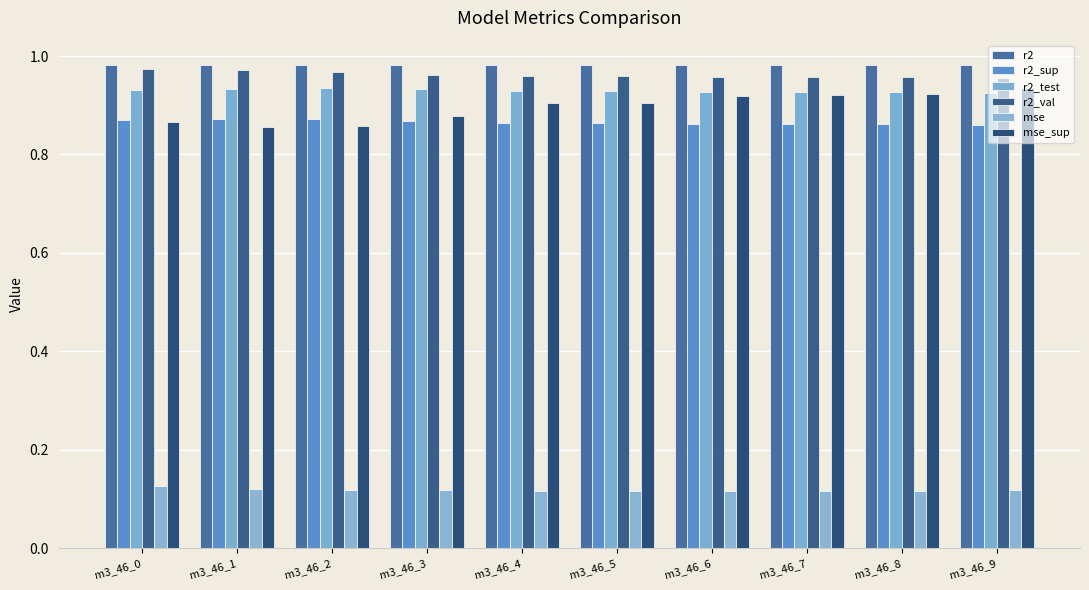

Is the value of mse at m3_46_3 greater than the value of r2_sup at m3_46_8?

No